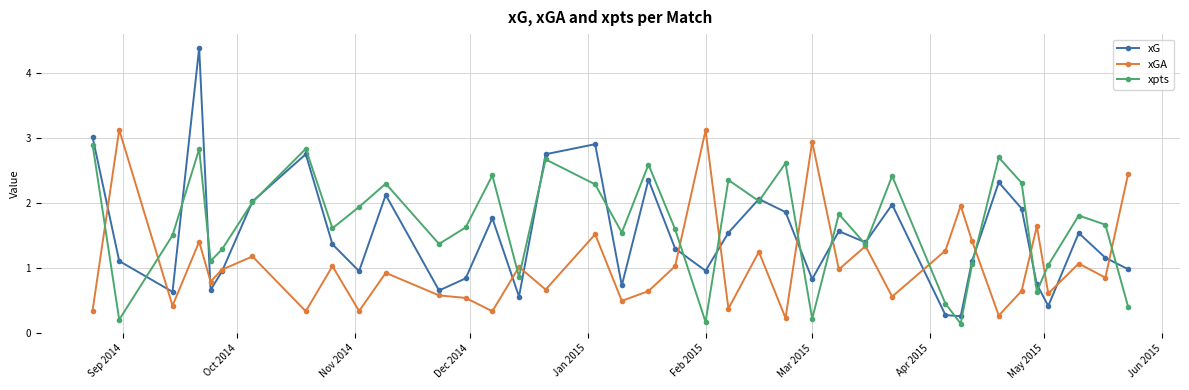

List the series in order of their peak value, lowest first.

xpts, xGA, xG